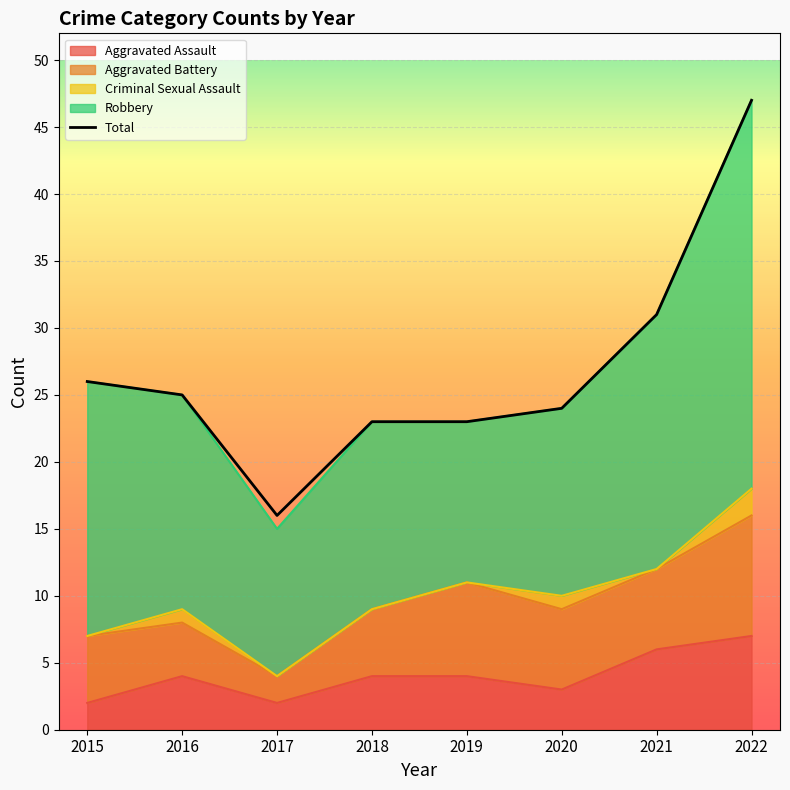

Count the Aggravated Assault values in the range 3 to 6.

5